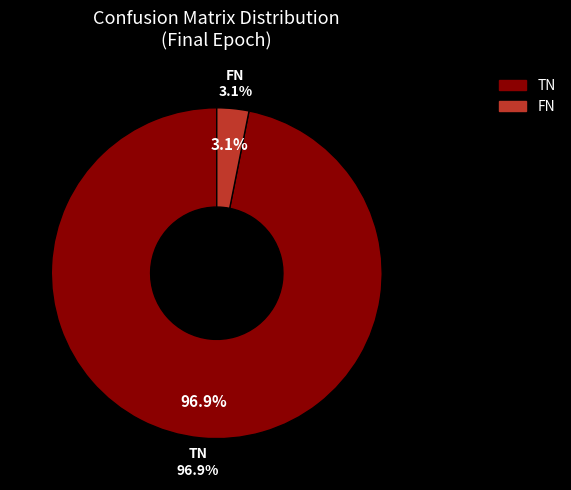

What portion of the pie excludes FP?

100.0%